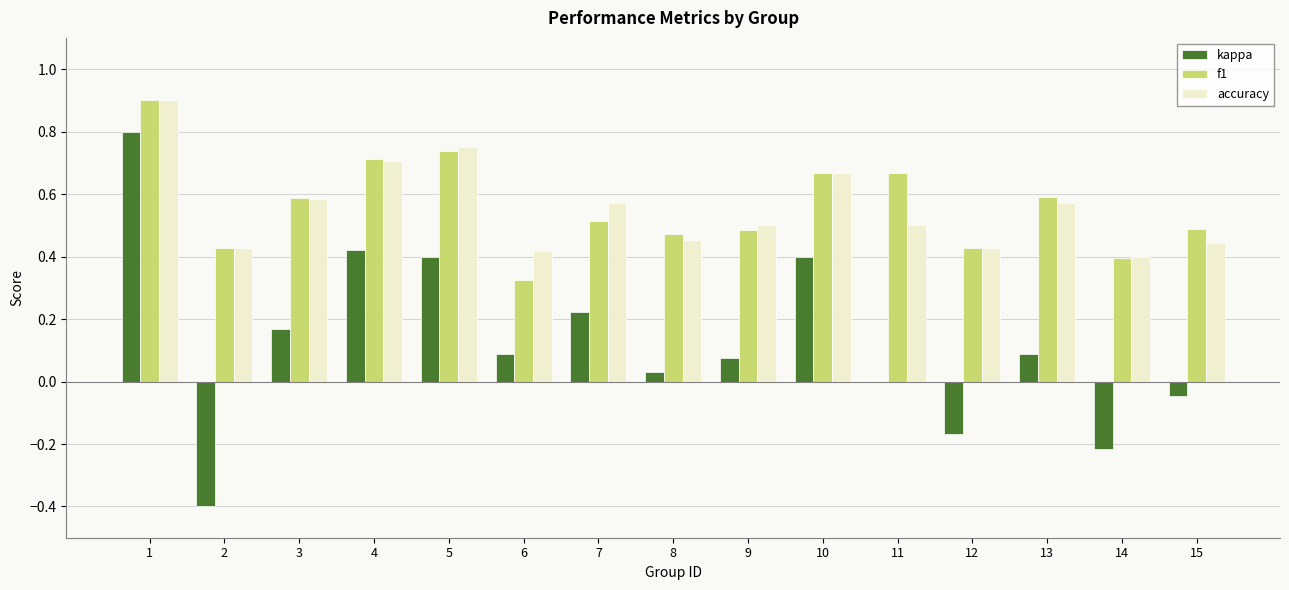

The f1 series shows 0.7 at 10. True or false?

True